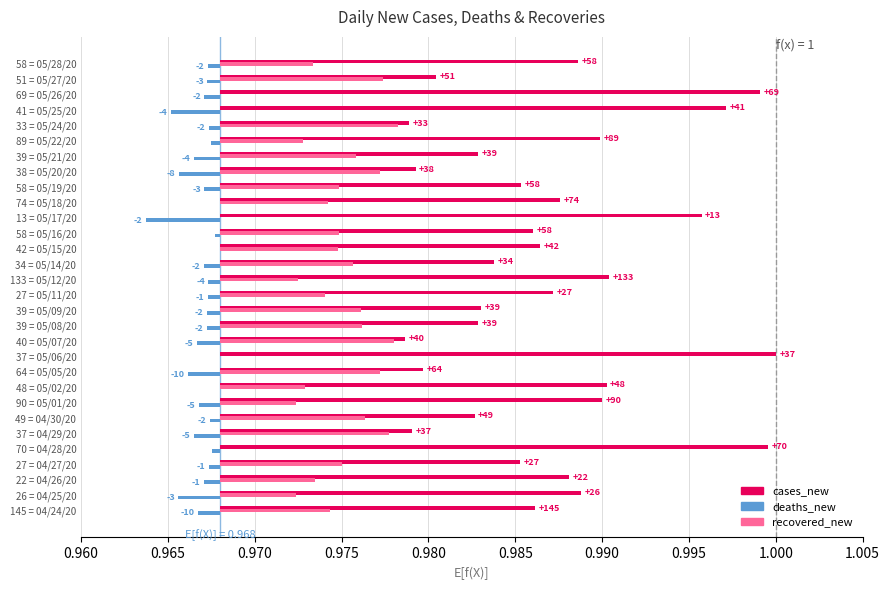

The deaths_new series shows -0.0 at 39 = 05/08/20. True or false?

False